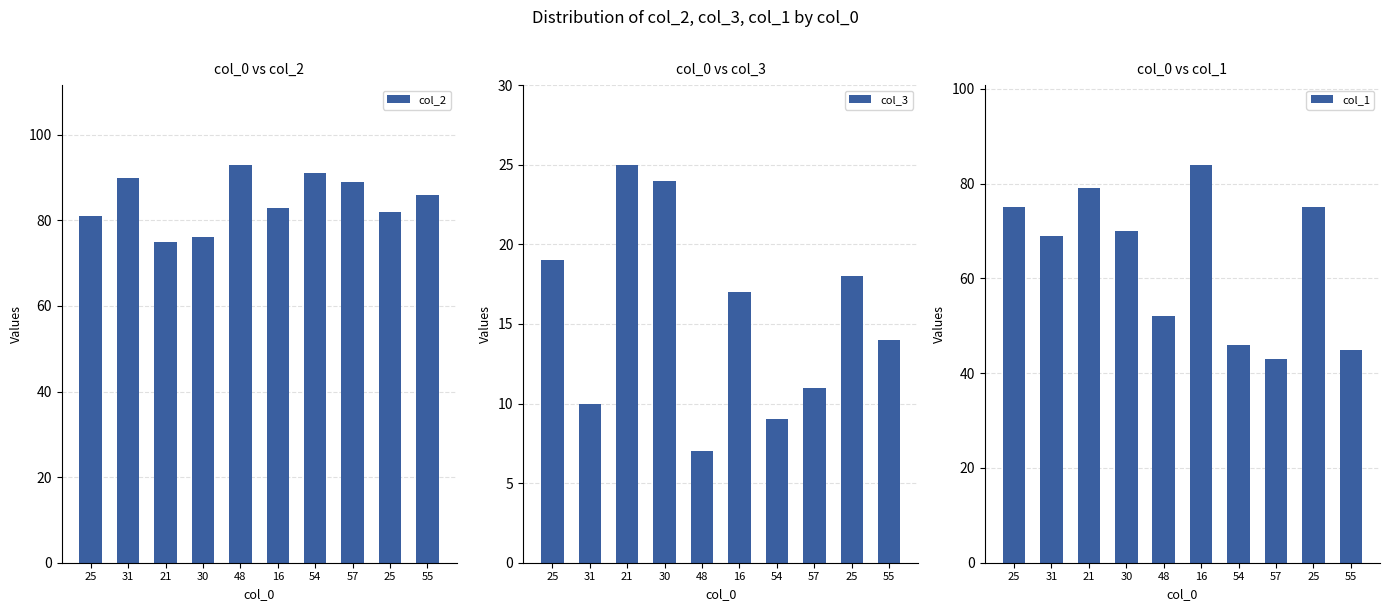

How many data points does each series have?

10